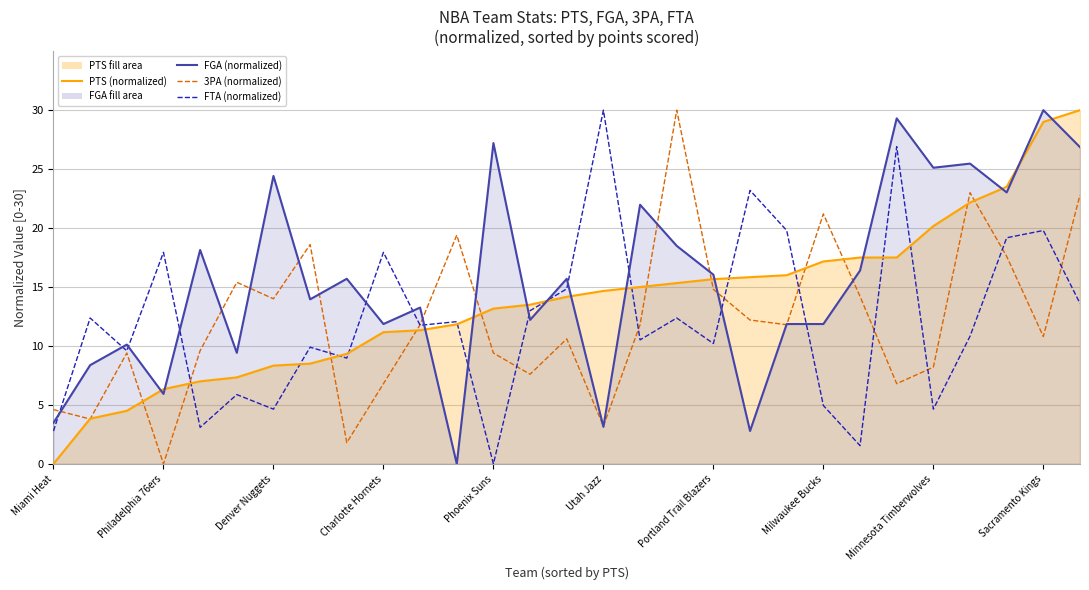

How many data points does each series have?

29